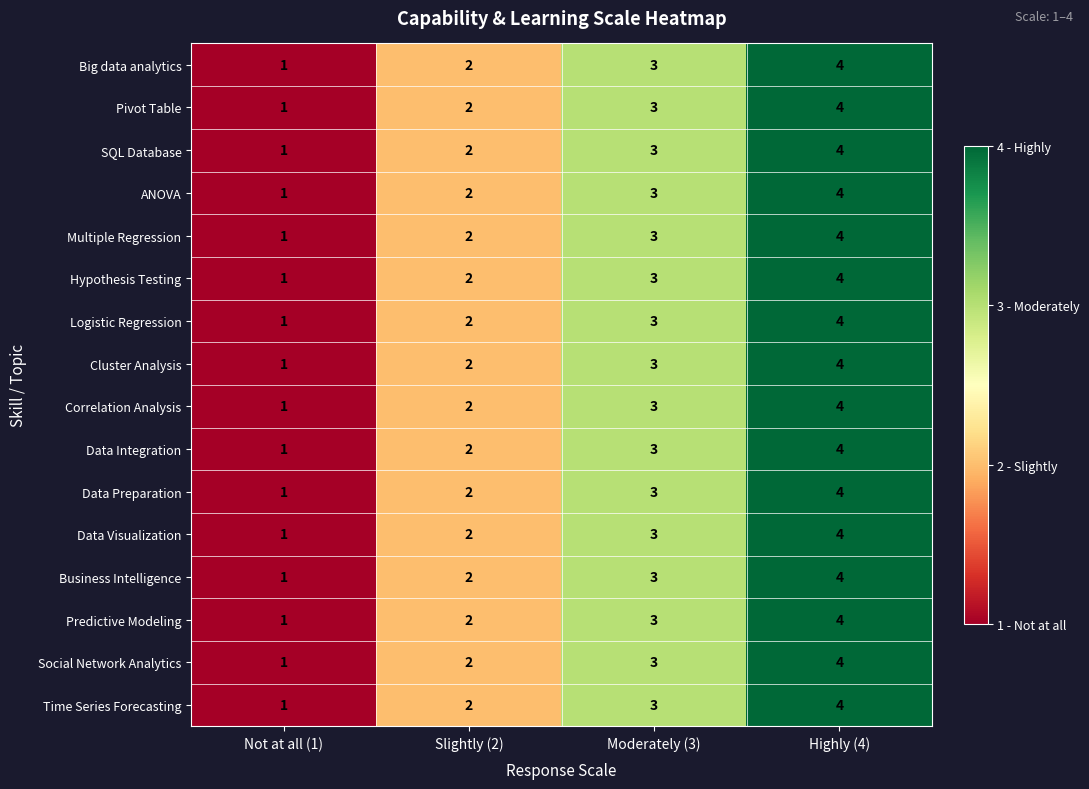

Is the value of Multiple Regression at Highly (4) greater than the value of Big data analytics at Moderately (3)?

Yes